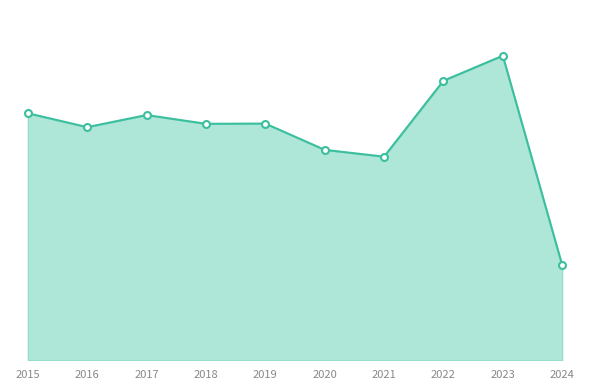

What value does the data have at 2021, to the nearest 50?

2750